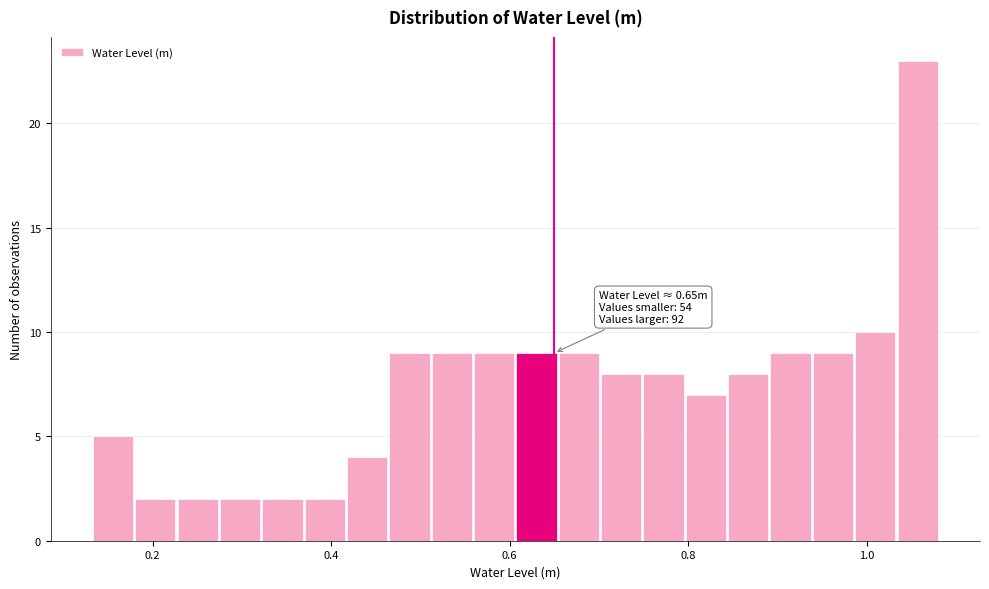

Around what value on the x-axis is the tallest bar? Give the approximate position of its centre, as read against the axis.

1.06